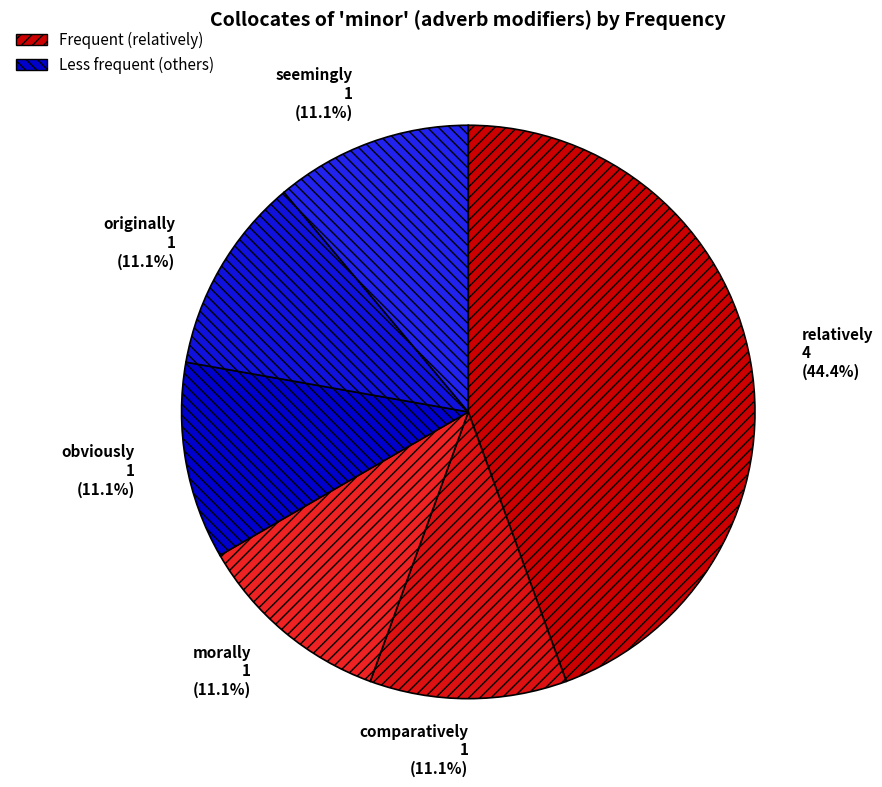

What is the ratio of the value at morally 1 (11.1%) to the value at obviously 1 (11.1%)?

1.0